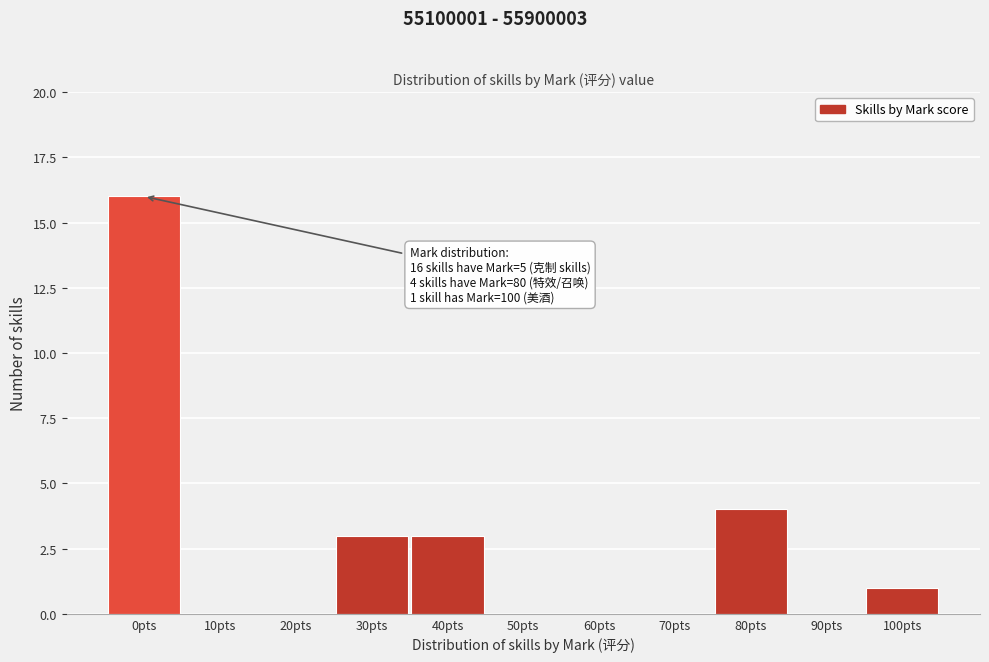

Reading left to right, extract all data points from this chart.

0pts=16	10pts=0	20pts=0	30pts=3	40pts=3	50pts=0	60pts=0	70pts=0	80pts=4	90pts=0	100pts=1